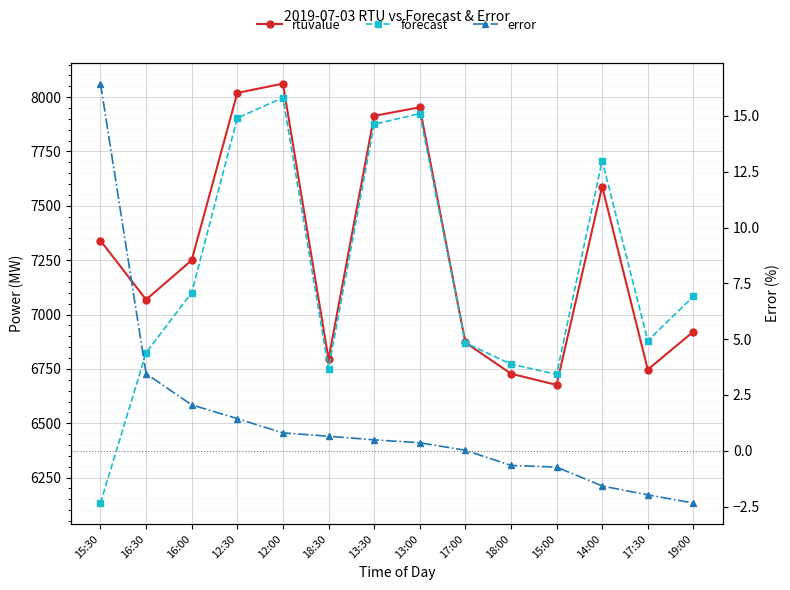

True or false: rtuvalue and error cross at least once.

False